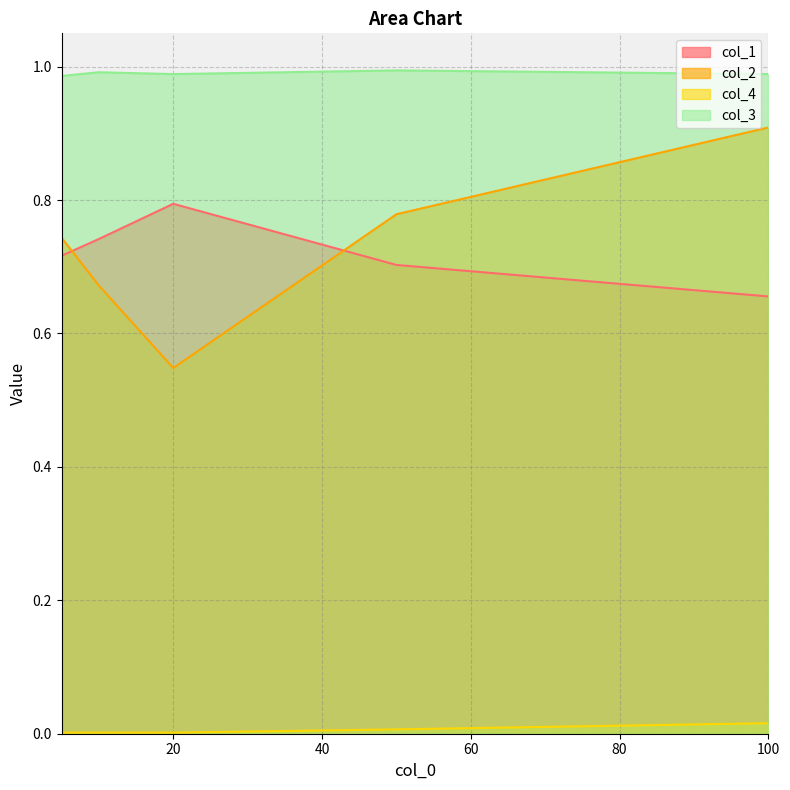

Rank the series at 50 from highest to lowest value.

col_3, col_2, col_1, col_4